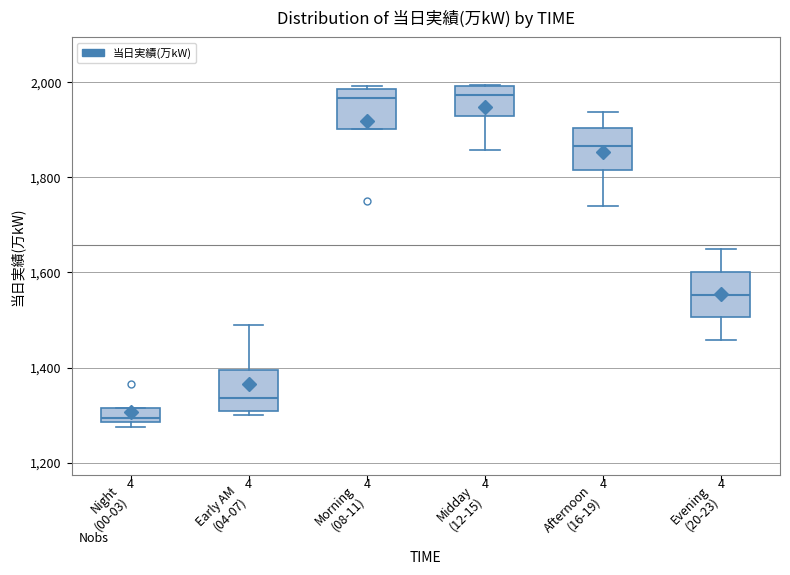

Which box has the lowest median line?

Night (00-03)